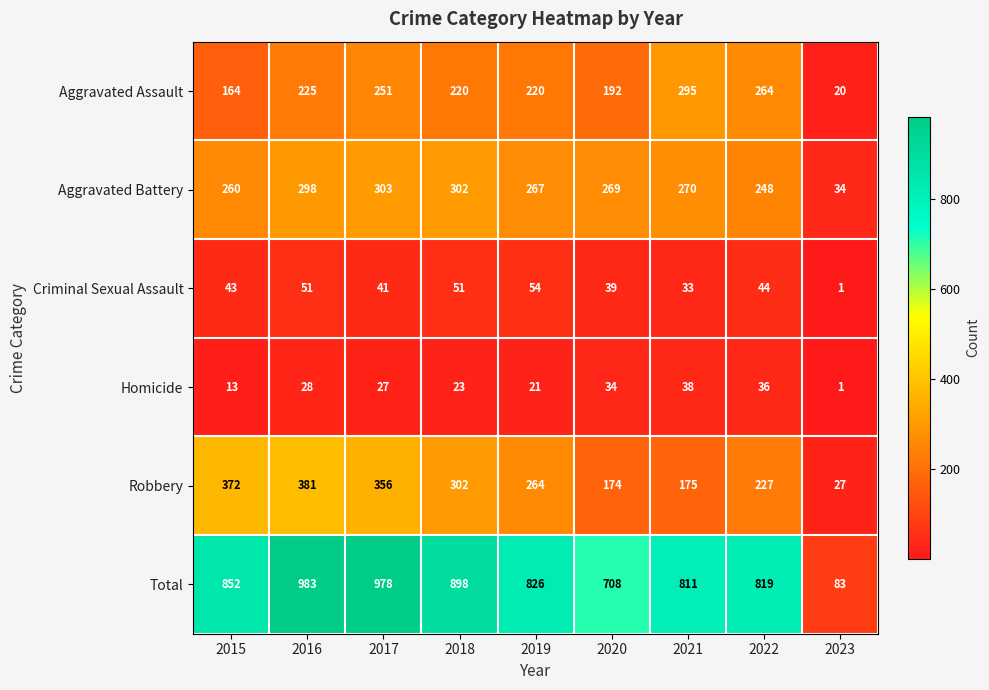

How many data points in Criminal Sexual Assault are less than 43?

4